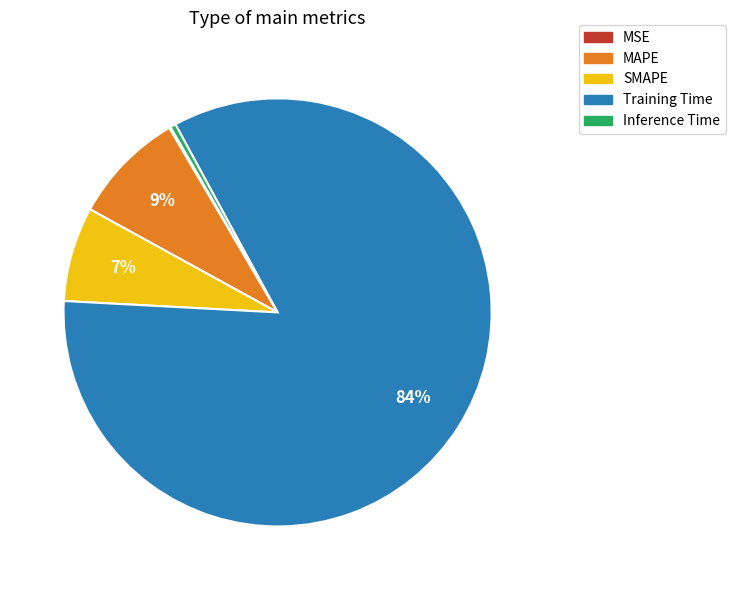

Between Inference Time and MAPE, which is larger?

MAPE